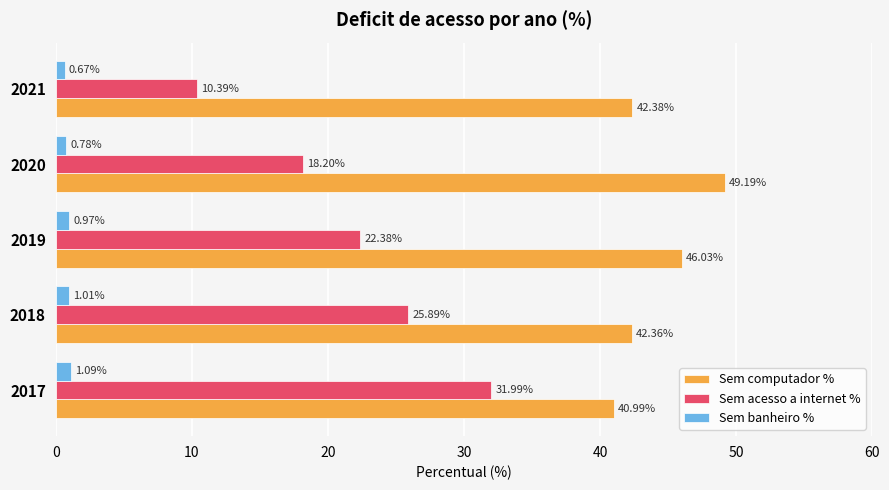

Rank the series at 2020 from highest to lowest value.

Sem computador %, Sem acesso a internet %, Sem banheiro %